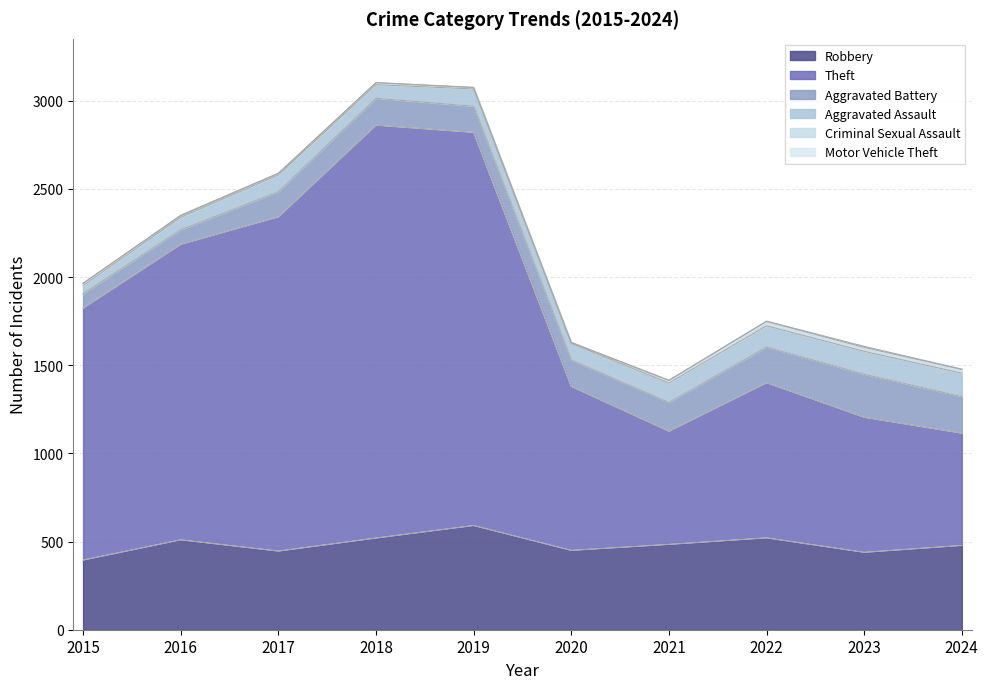

Where is the first local maximum for Aggravated Battery?

2018